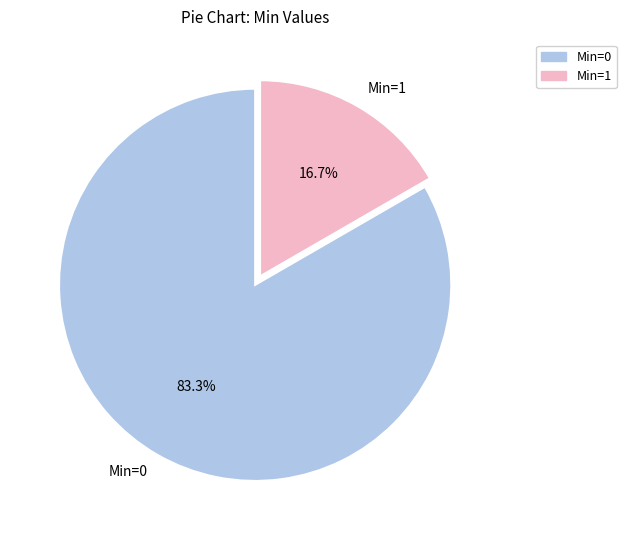

To the nearest percent, what is the average slice percentage?

50%